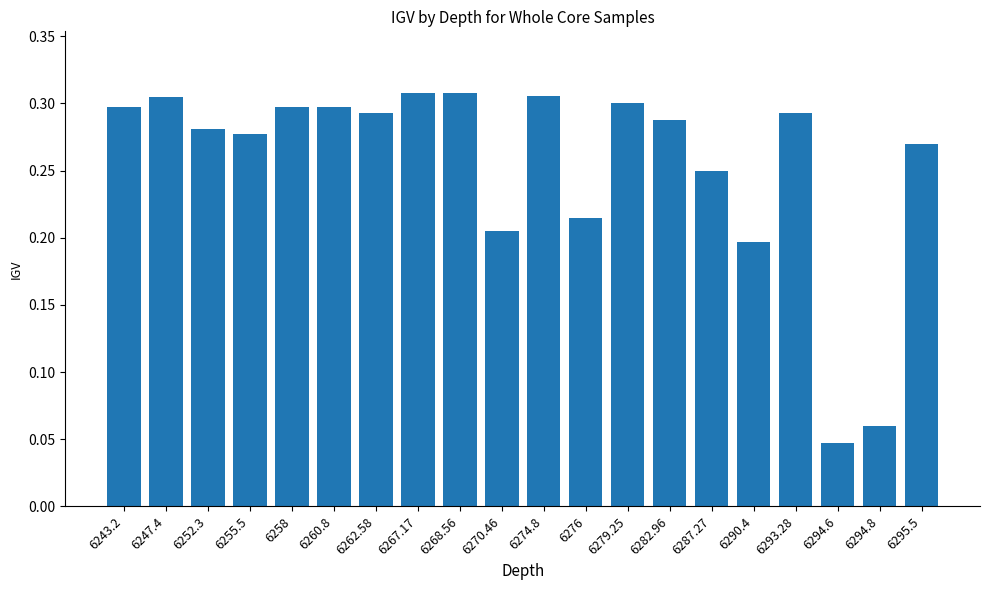

How many values are between 0 and 1?

20